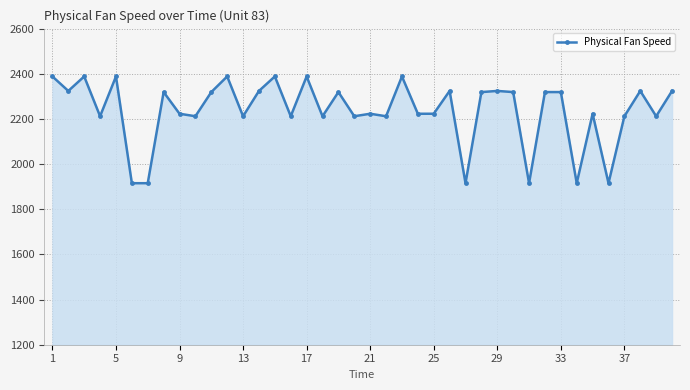

What is the difference between the maximum and minimum values?

472.8